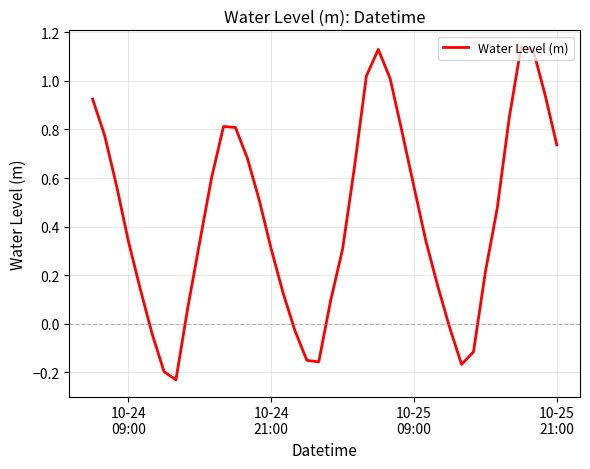

How many negative values are there?

9